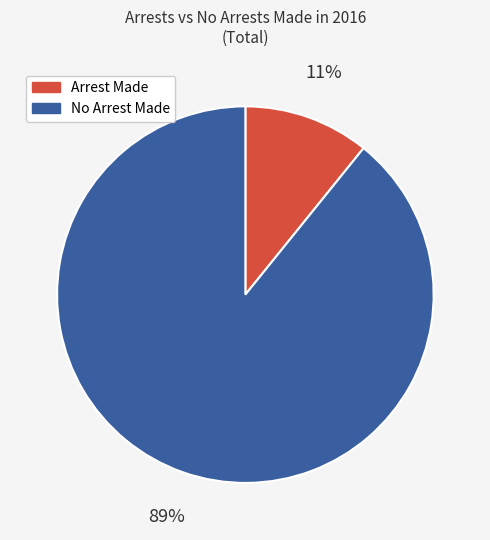

To the nearest percent, what is the average slice percentage?

50%